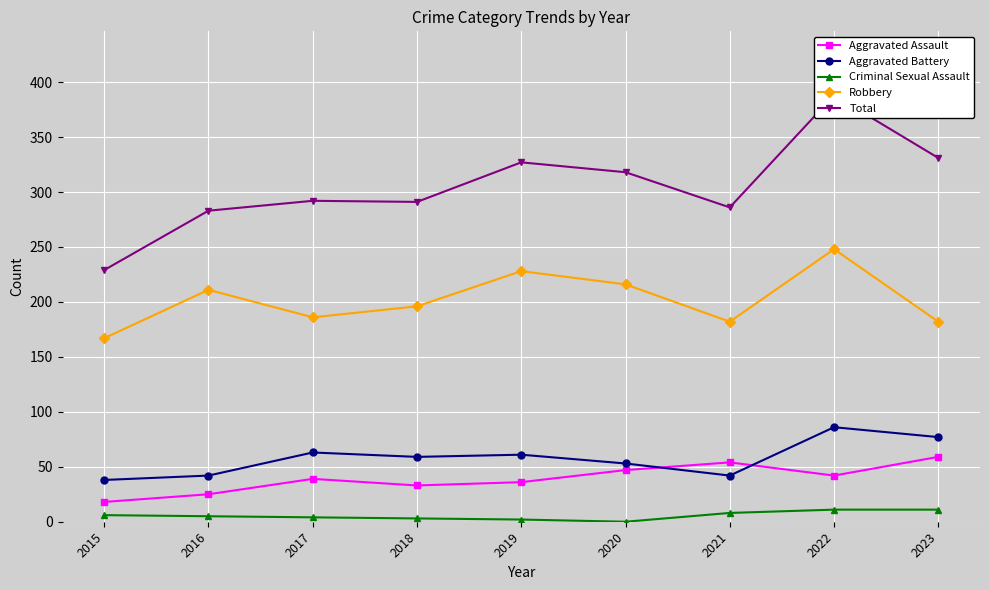

At how many categories does at least one series exceed 156?

9